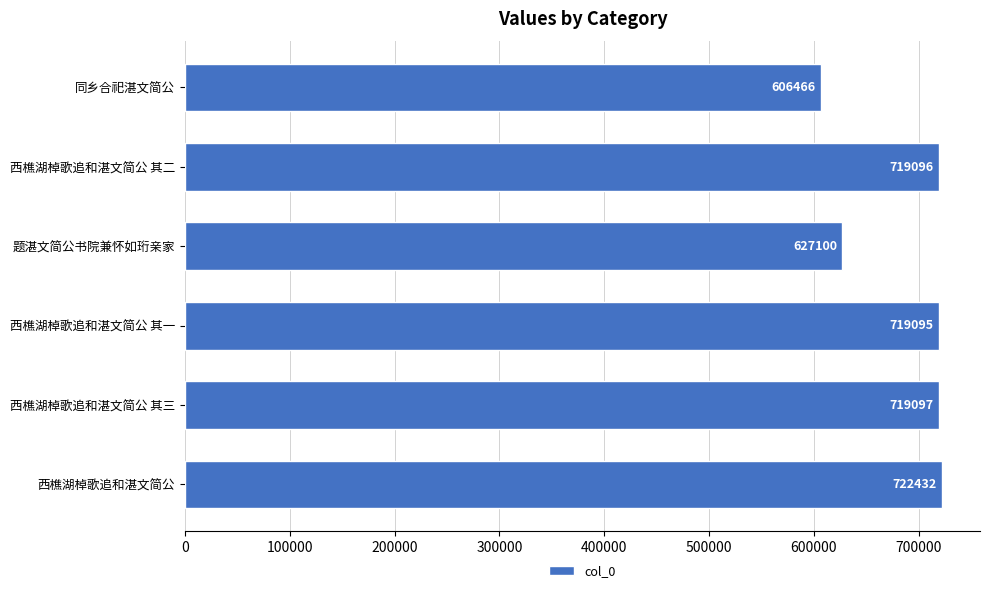

List the labels in order of value, largest first.

西樵湖棹歌追和湛文简公, 西樵湖棹歌追和湛文简公 其三, 西樵湖棹歌追和湛文简公 其二, 西樵湖棹歌追和湛文简公 其一, 题湛文简公书院兼怀如珩亲家, 同乡合祀湛文简公